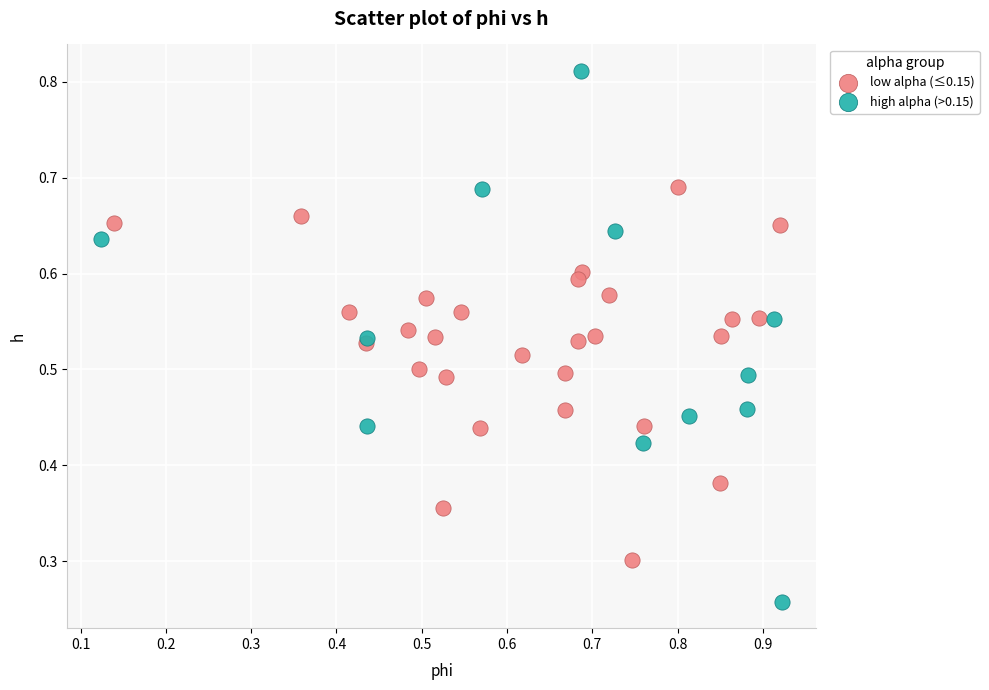

What are all the series names shown in the legend?

low alpha (≤0.15), high alpha (>0.15)